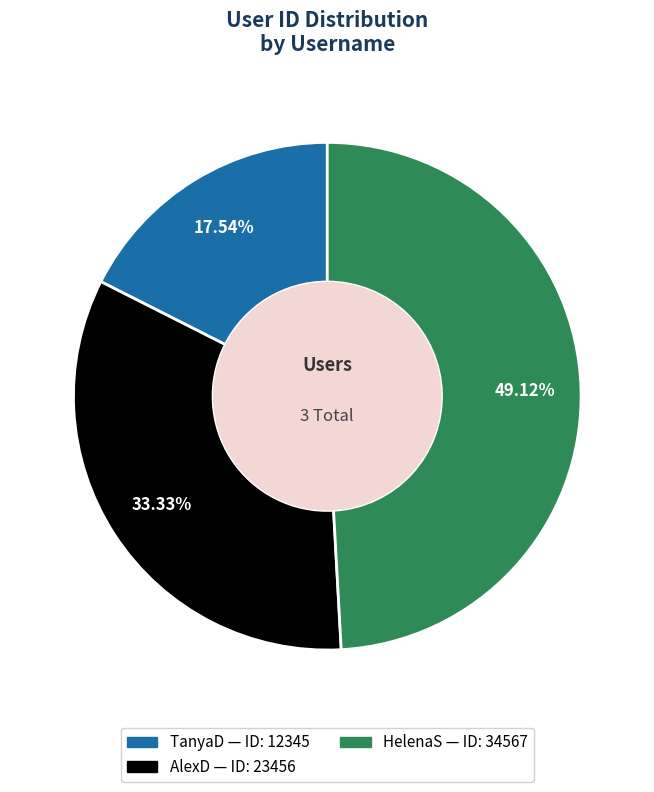

What is the ratio of the value at HelenaS to the value at AlexD?

1.5